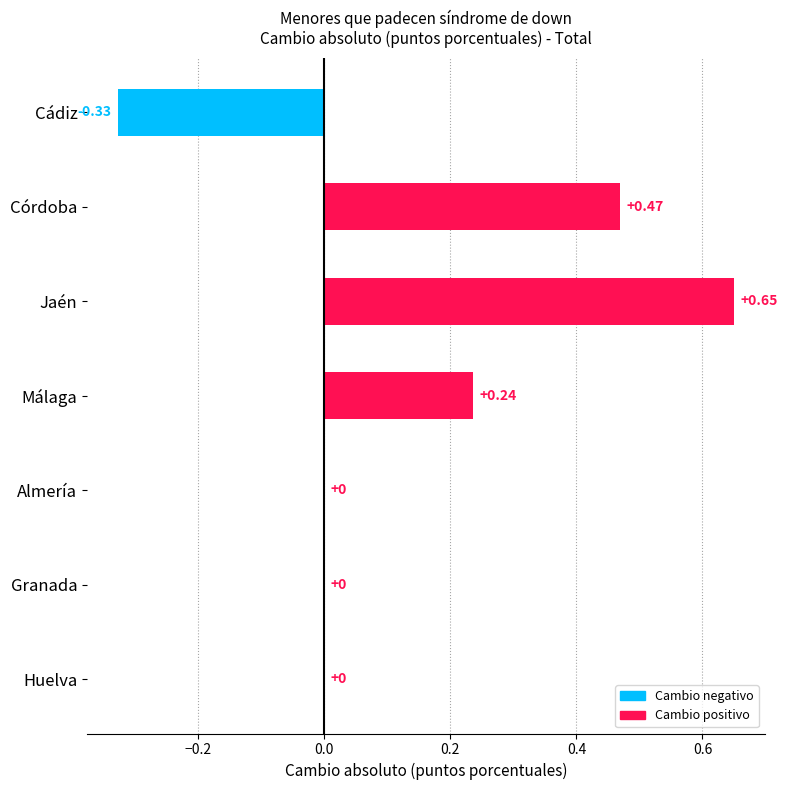

At which category does the chart reach its peak across all series?

Jaén